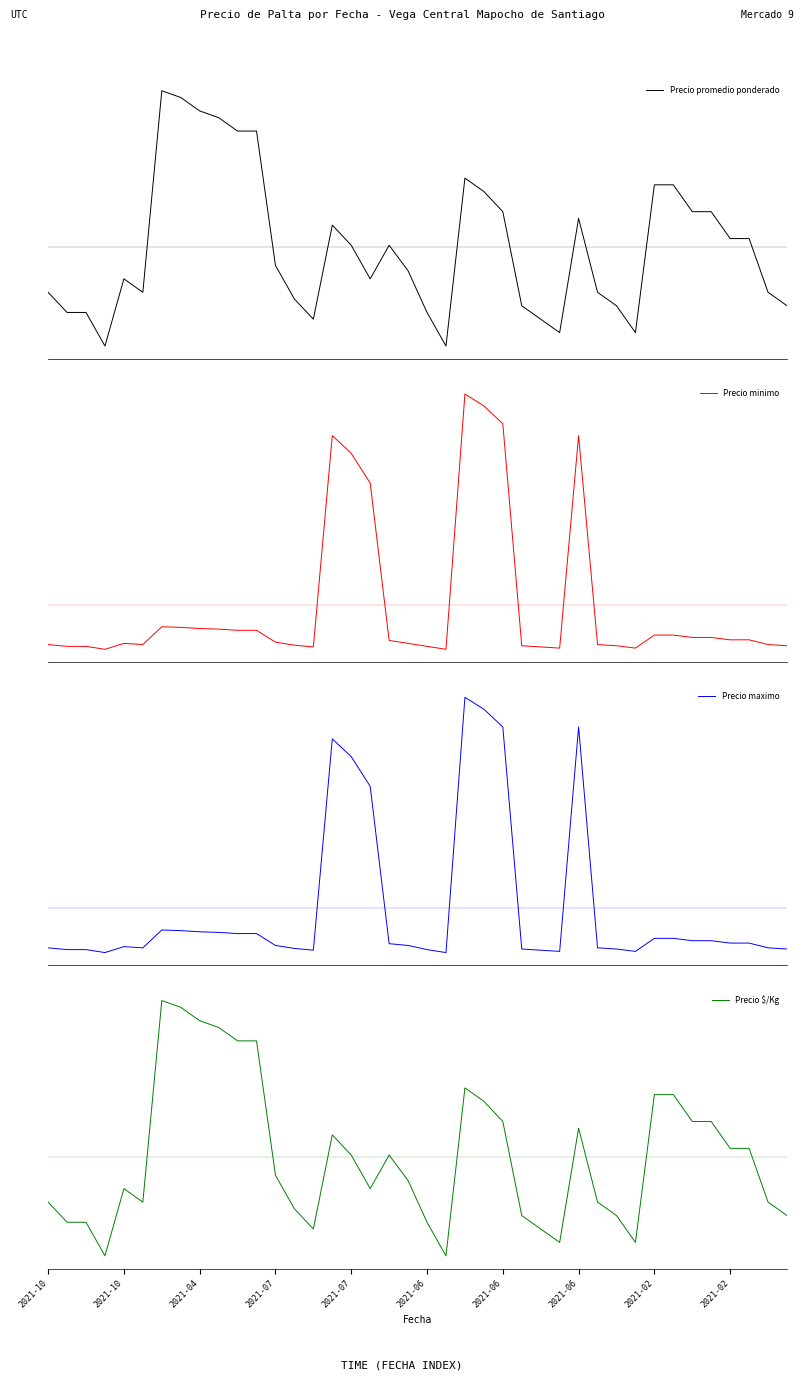

Reading left to right, transcribe all the data shown in this chart.

Precio promedio ponderado: -0.6	-0.9	-0.9	-1.4	-0.4	-0.6	2.1	2.1	1.9	1.8	1.6	1.6	-0.3	-0.7	-1.0	0.3	0.0	-0.4	0.0	-0.3	-0.9	-1.4	0.9	0.8	0.5	-0.8	-1.0	-1.2	0.4	-0.6	-0.8	-1.2	0.9	0.9	0.5	0.5	0.1	0.1	-0.6	-0.8
Precio minimo: -0.5	-0.5	-0.5	-0.6	-0.5	-0.5	-0.3	-0.3	-0.3	-0.3	-0.3	-0.3	-0.5	-0.5	-0.5	2.1	1.9	1.5	-0.4	-0.5	-0.5	-0.6	2.6	2.5	2.3	-0.5	-0.5	-0.5	2.1	-0.5	-0.5	-0.5	-0.4	-0.4	-0.4	-0.4	-0.4	-0.4	-0.5	-0.5
Precio maximo: -0.5	-0.5	-0.5	-0.6	-0.5	-0.5	-0.3	-0.3	-0.3	-0.3	-0.3	-0.3	-0.5	-0.5	-0.5	2.1	1.9	1.5	-0.4	-0.5	-0.5	-0.6	2.6	2.5	2.2	-0.5	-0.5	-0.5	2.2	-0.5	-0.5	-0.5	-0.4	-0.4	-0.4	-0.4	-0.4	-0.4	-0.5	-0.5
Precio $/Kg: -0.6	-0.9	-0.9	-1.4	-0.4	-0.6	2.1	2.1	1.9	1.8	1.6	1.6	-0.3	-0.7	-1.0	0.3	0.0	-0.4	0.0	-0.3	-0.9	-1.4	0.9	0.8	0.5	-0.8	-1.0	-1.2	0.4	-0.6	-0.8	-1.2	0.9	0.9	0.5	0.5	0.1	0.1	-0.6	-0.8